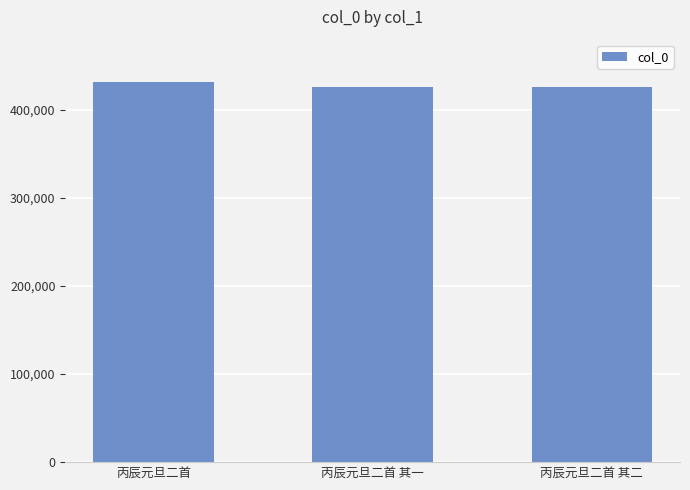

Does the chart contain stacked bars?

No